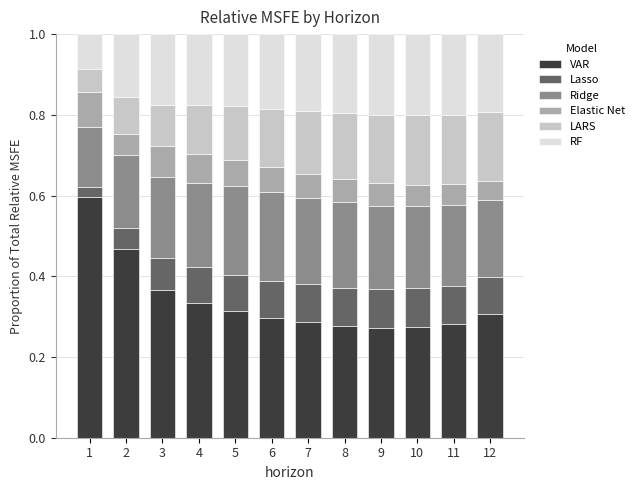

What is the total value across all series at 5?

1.0